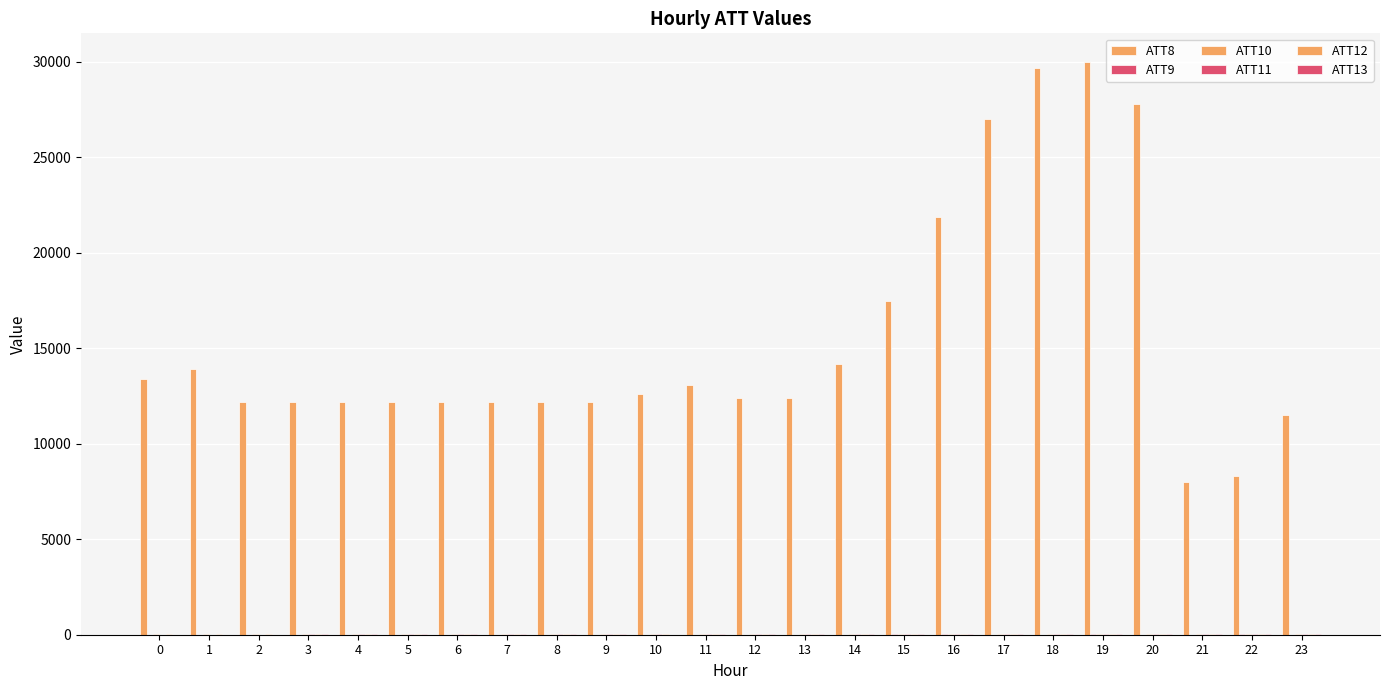

Is the value of ATT8 at 5 greater than the value of ATT13 at 23?

Yes